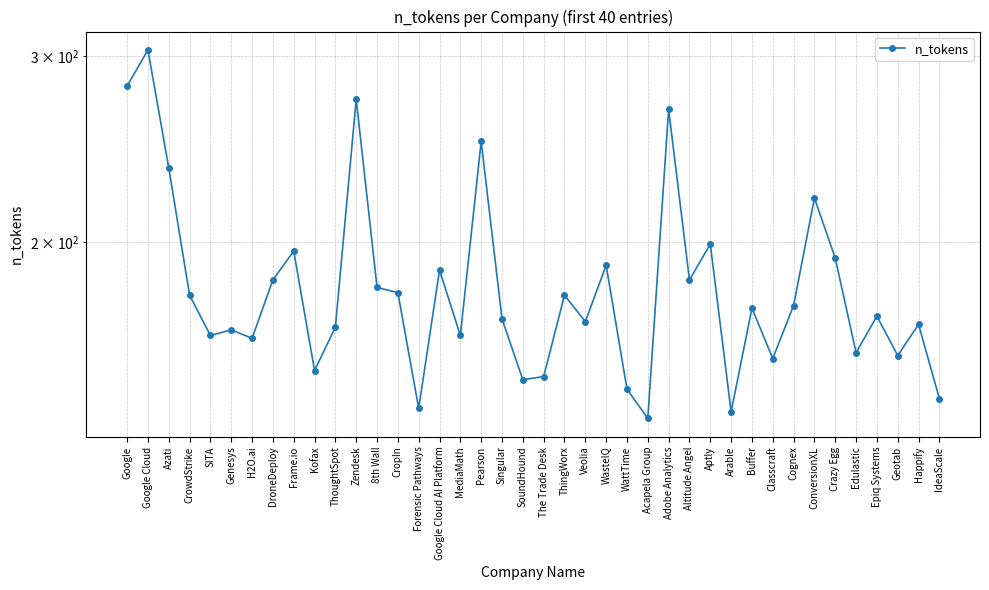

The chart shows a value of 249 at Pearson. True or false?

True